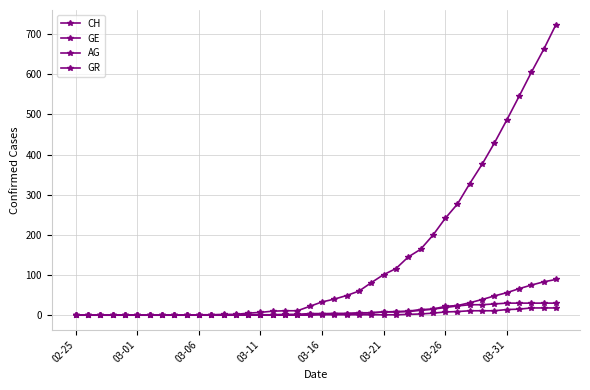

What is the difference between the maximum and minimum values in the AG series?

18